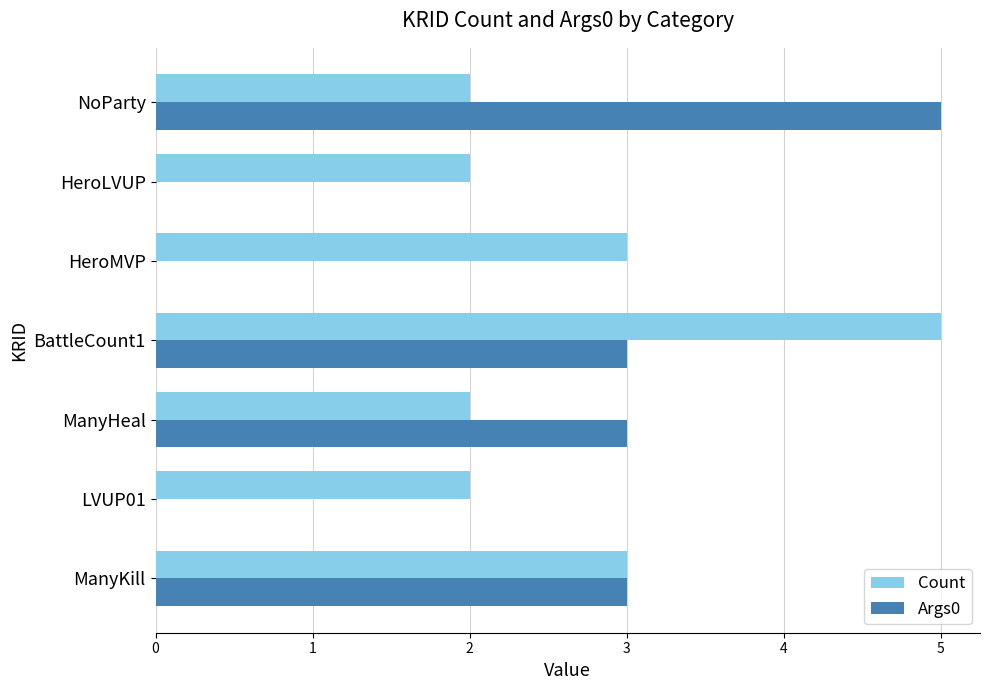

What are all the series names shown in the legend?

Count, Args0